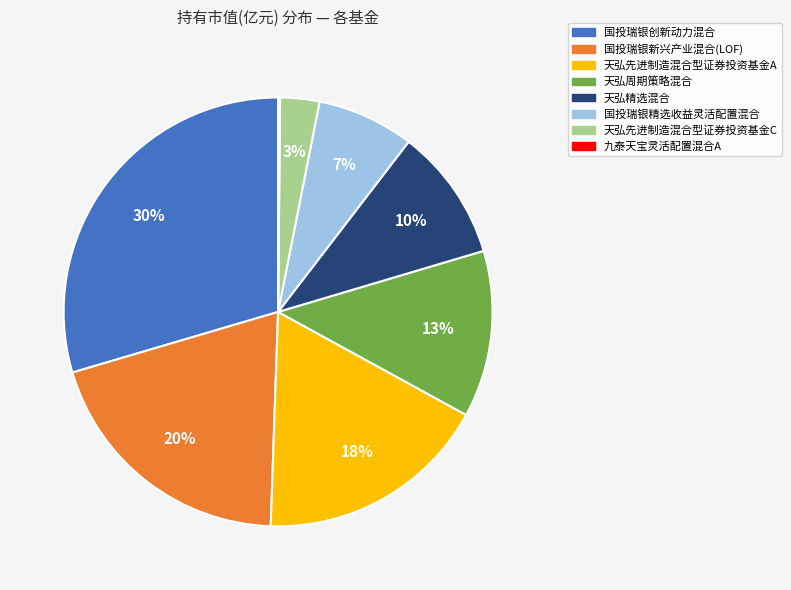

To the nearest percent, what is the difference between the 天弘先进制造混合型证券投资基金A and 天弘精选混合 slice percentages?

8%